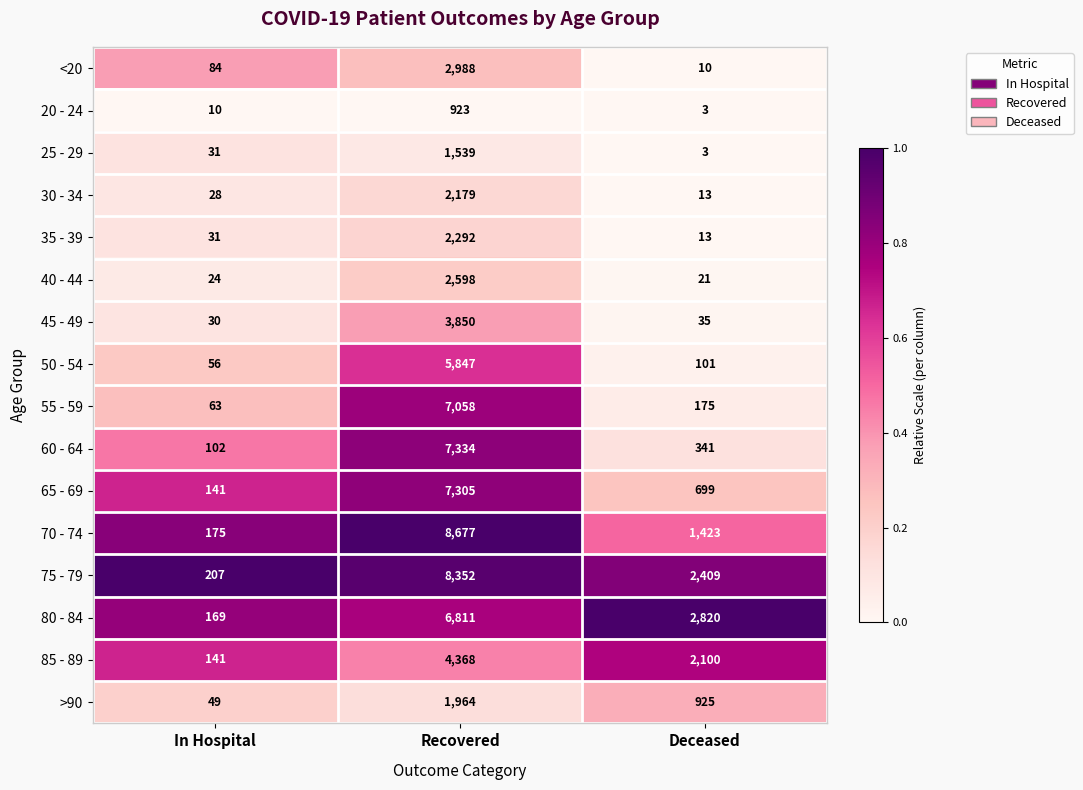

Which series has the largest total across all categories?

75 - 79